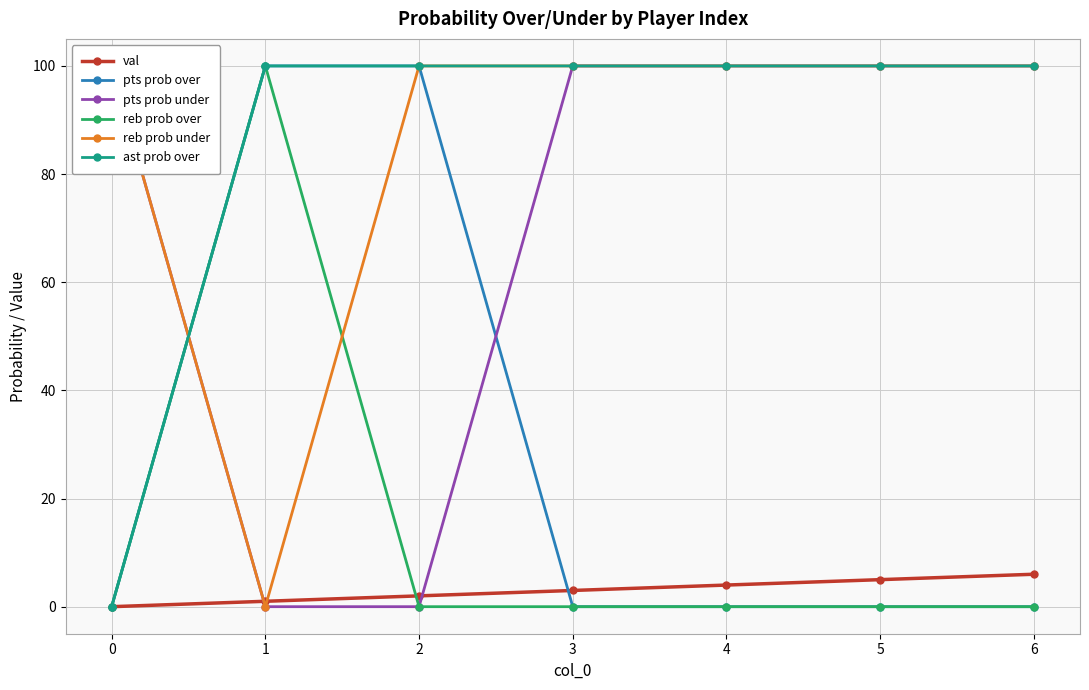

Is this an area chart (filled region under the line)?

No